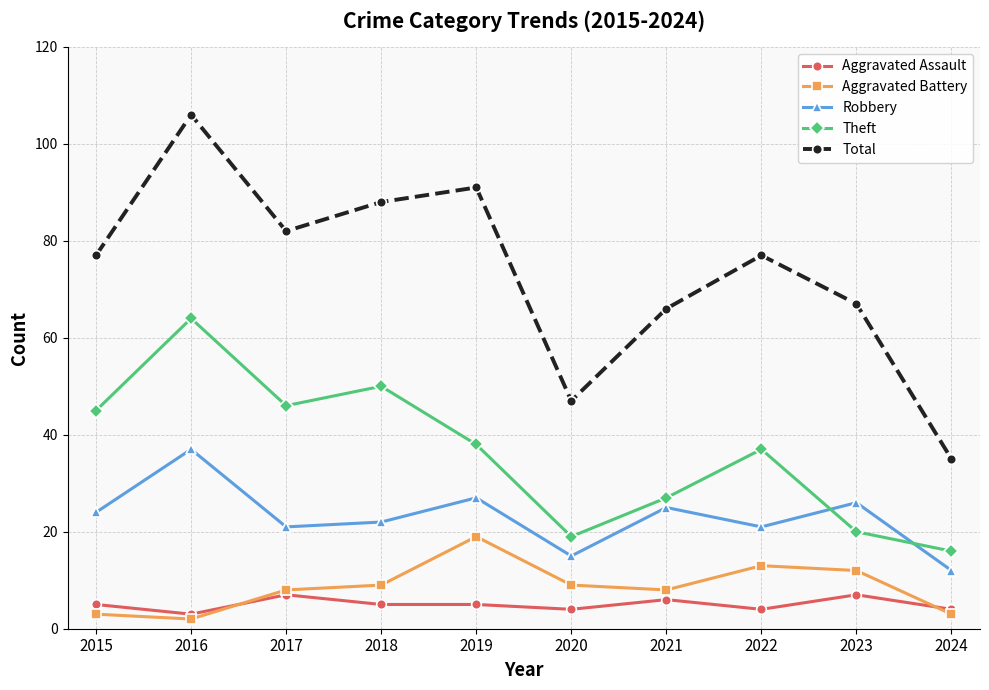

Which series has the largest range (max minus min)?

Total